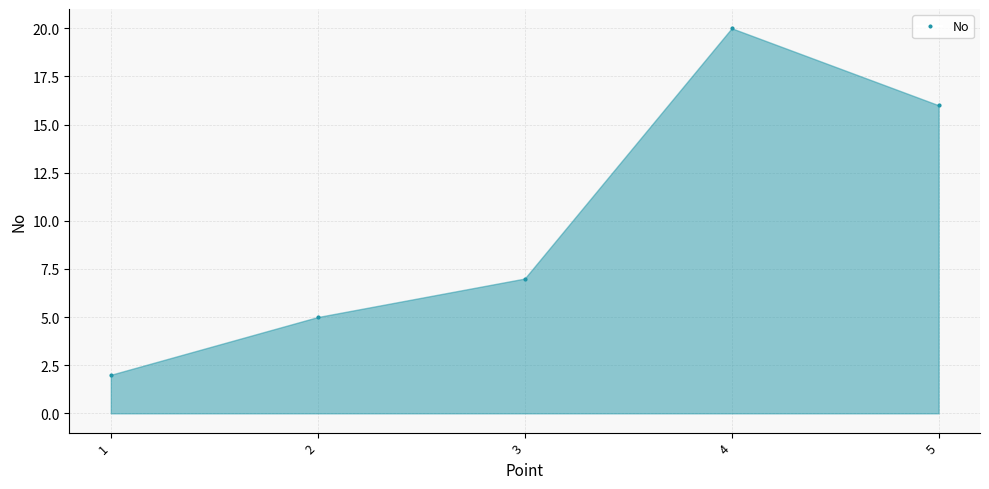

True or false: the data shows 1 at 1.

False